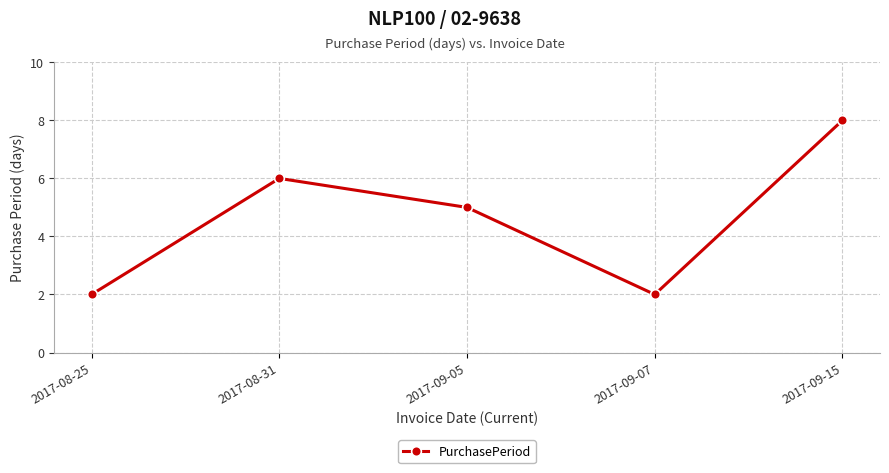

What position from the left is 2017-09-05?

3